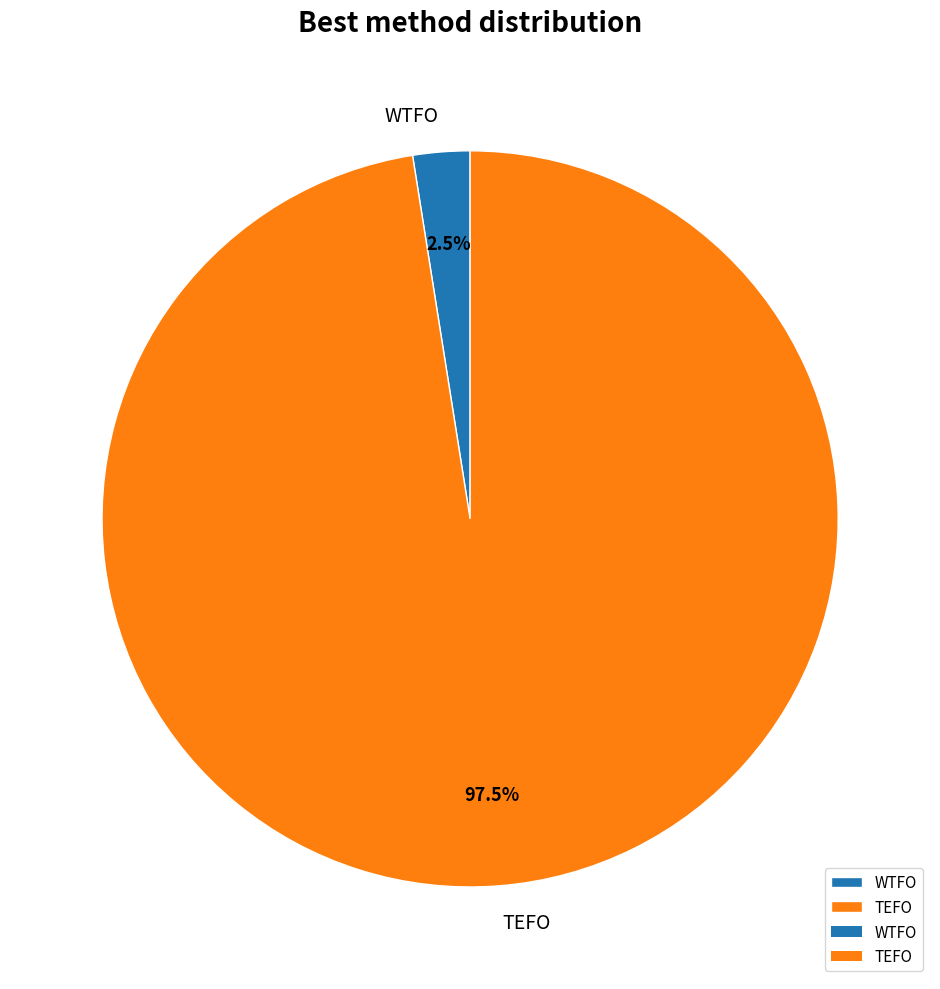

What portion of the pie excludes WTFO?

97.5%